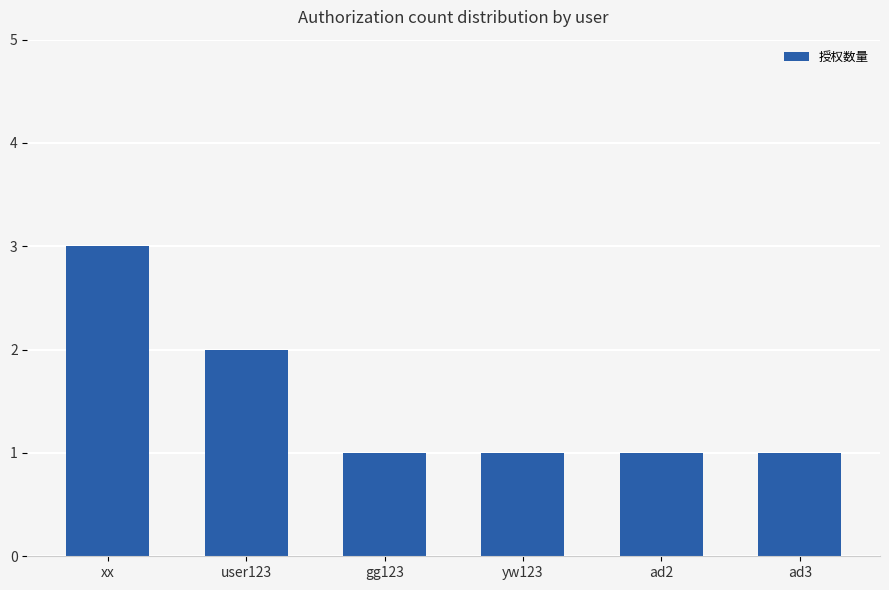

Where is the data nearest to the value 2?

user123